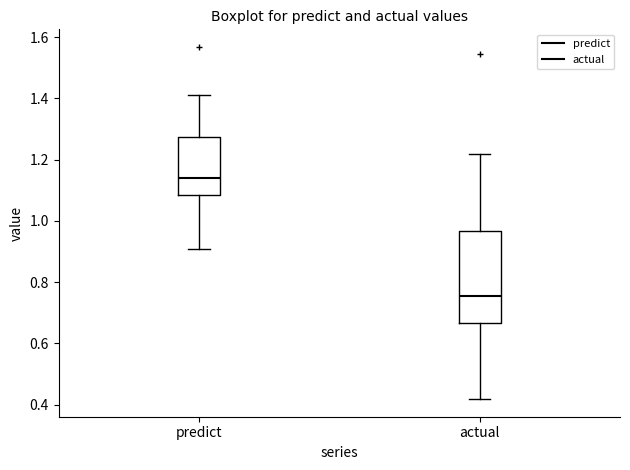

Where is the lower edge of the box for predict on the y-axis? The values are not printed on the chart, so give them approximately, as read against the axis.

1.08